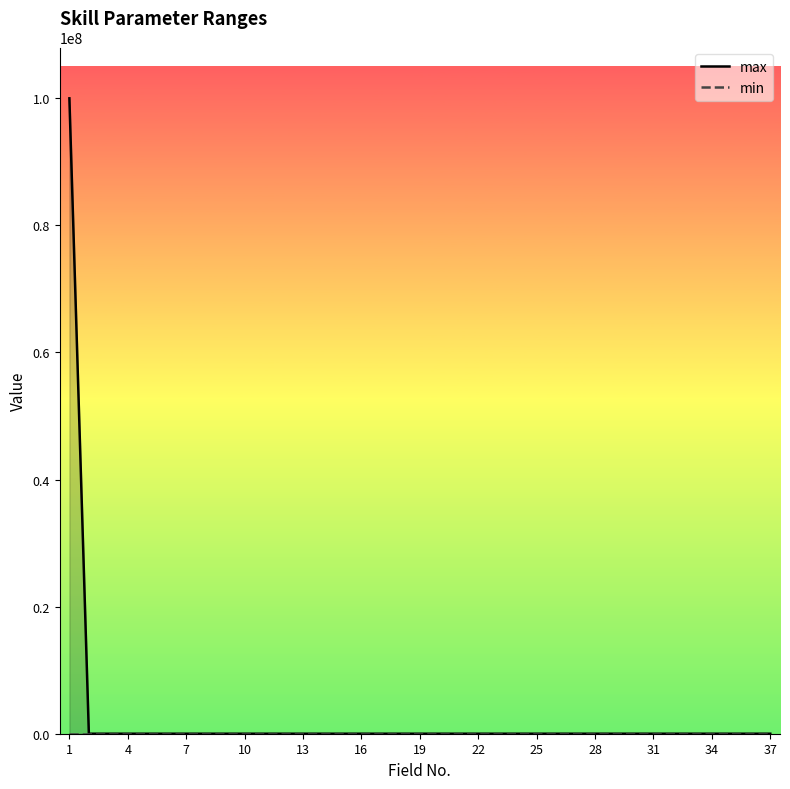

Which series has the largest total across all categories?

max